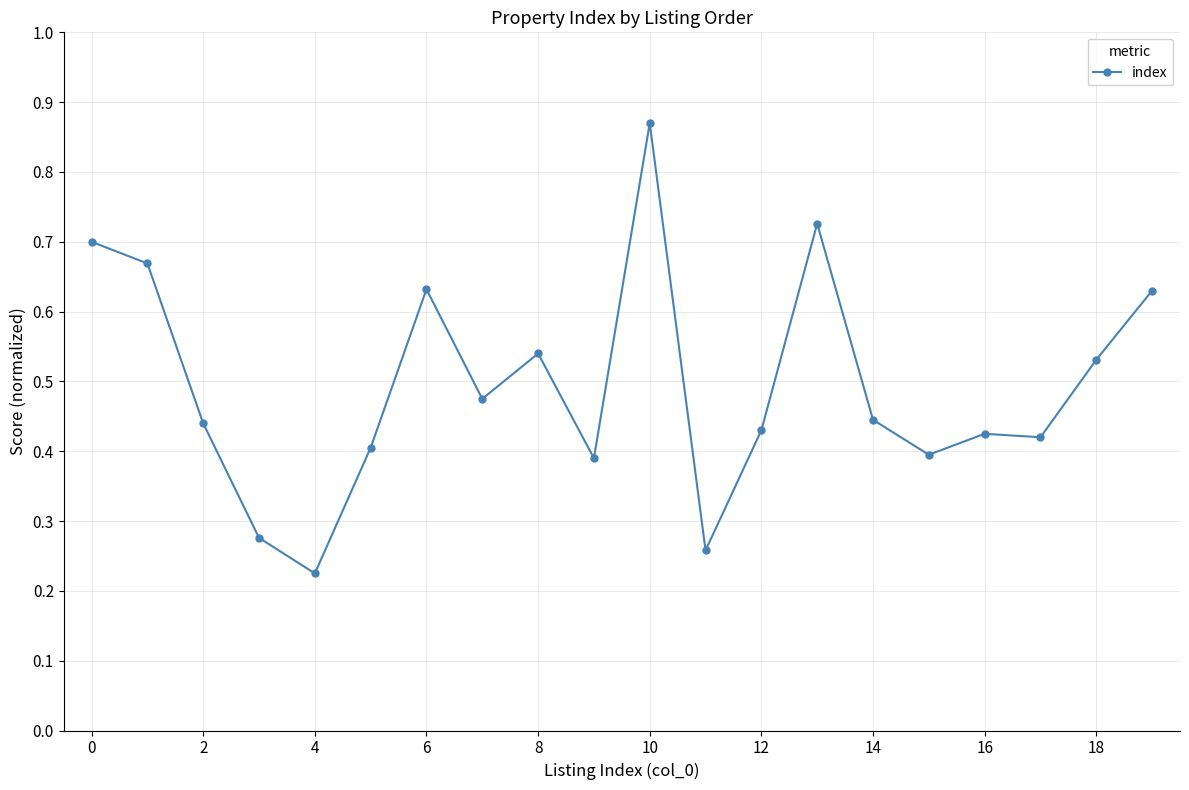

True or false: the data has more than 0 interior local peaks.

True